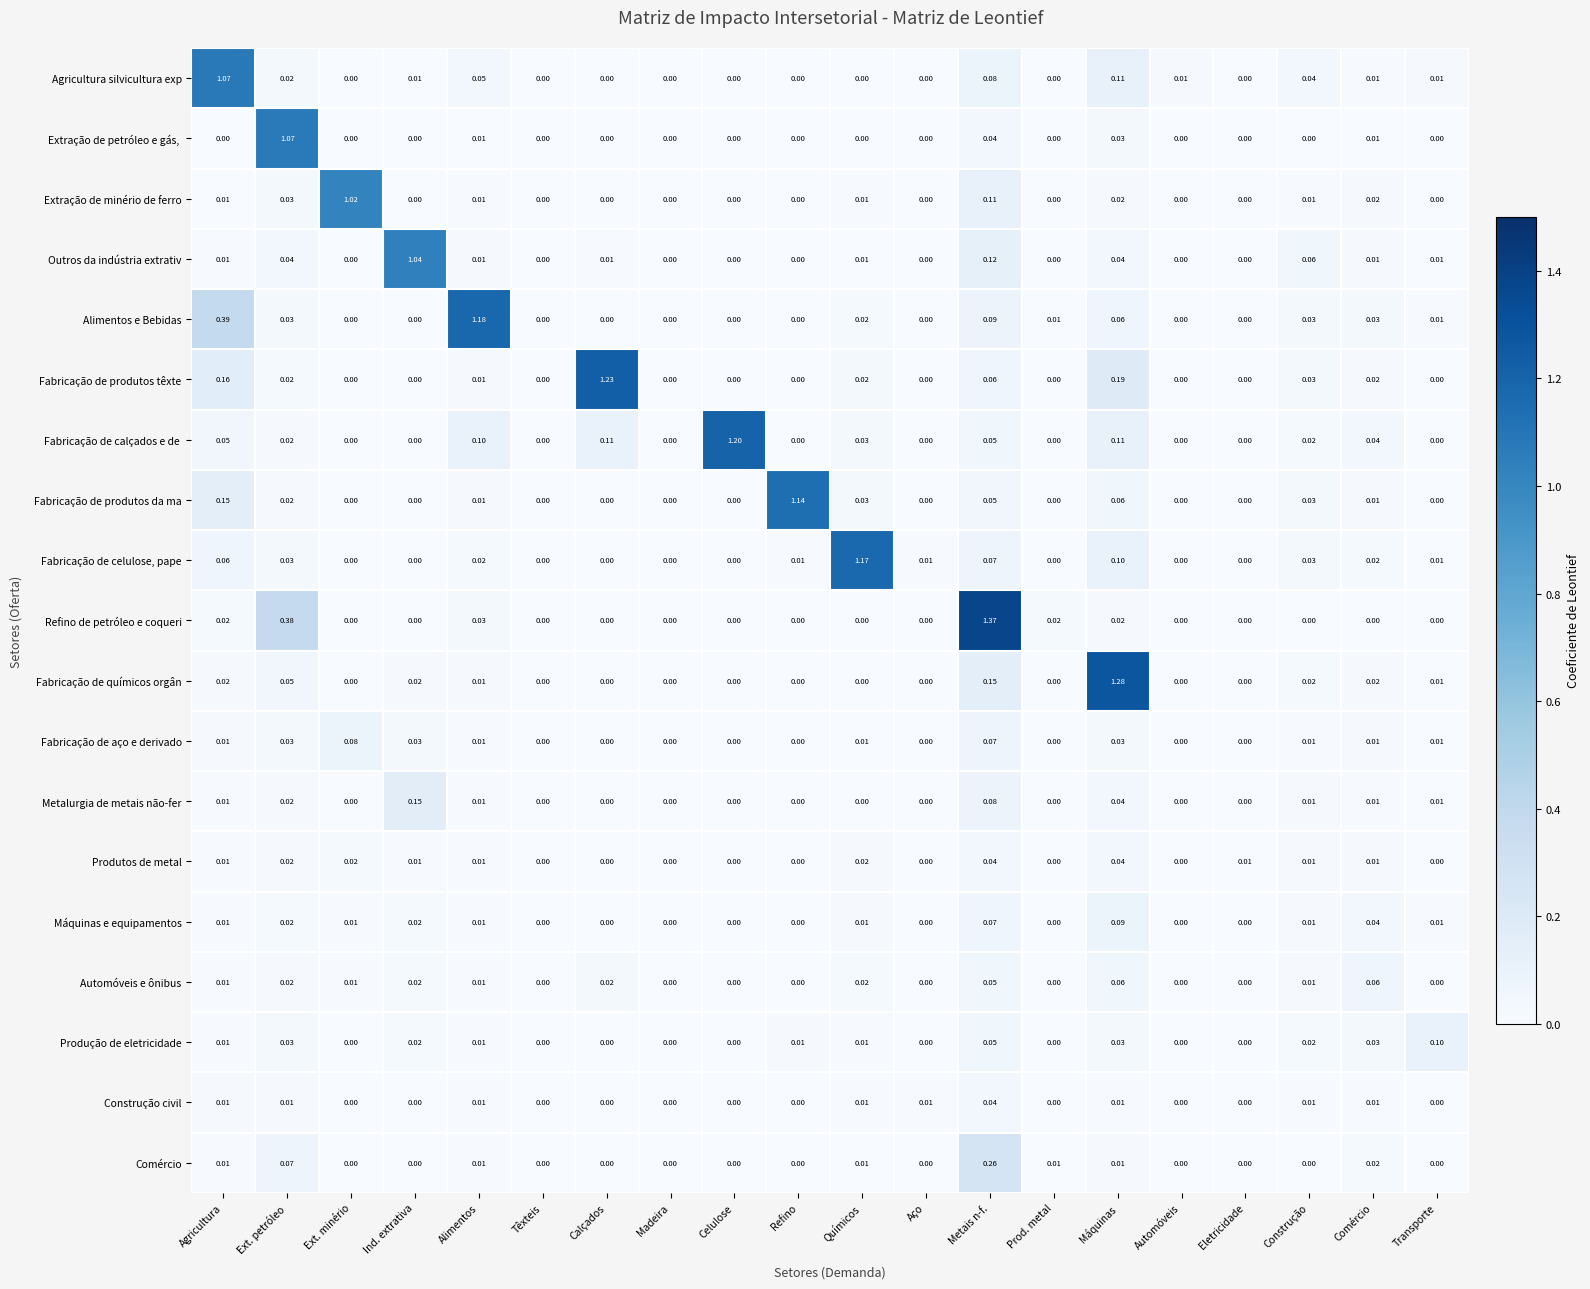

Which series has the widest spread of values?

Refino de petróleo e coqueri